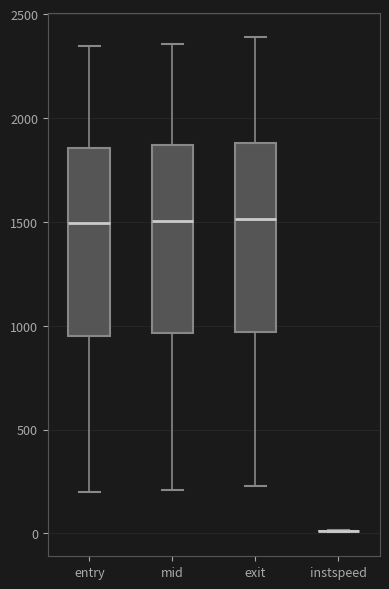

Reading left to right, read every box against the y-axis: the position of its median line, the range the box covers, and the ends of its whiskers. The values are not printed on the chart, so give them approximately, as read against the axis.

entry: median 1500, box 950 to 1850, whiskers 200 to 2350
mid: median 1500, box 950 to 1850, whiskers 200 to 2350
exit: median 1500, box 950 to 1900, whiskers 250 to 2400
instspeed: box collapsed to a line at 0, whiskers 0 to 0